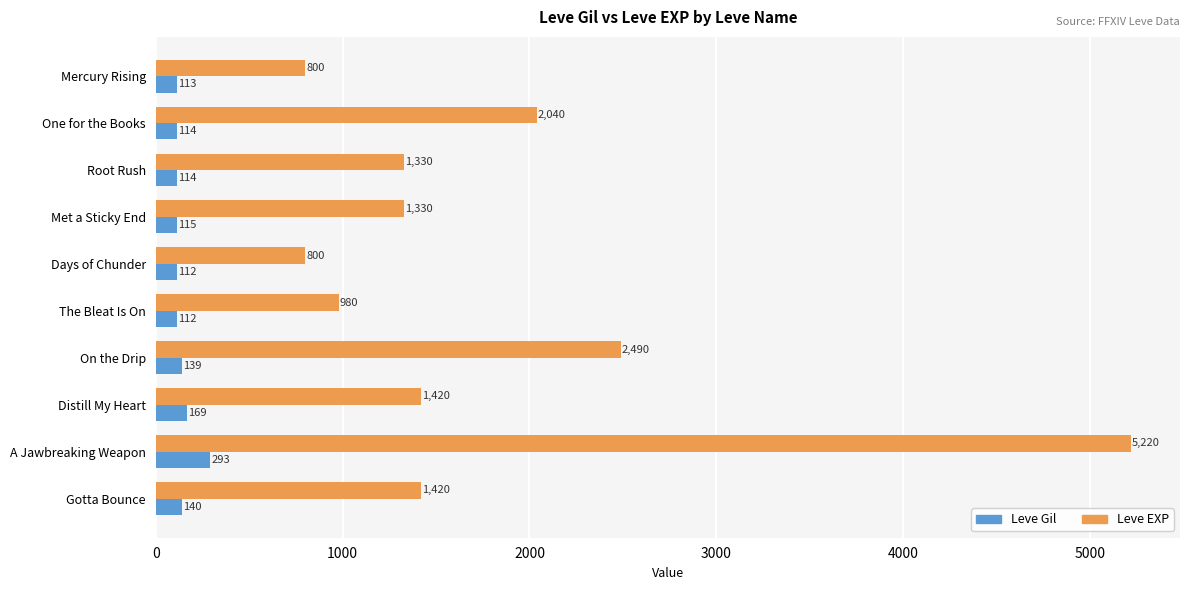

What is the sum of all Leve EXP values?

17830